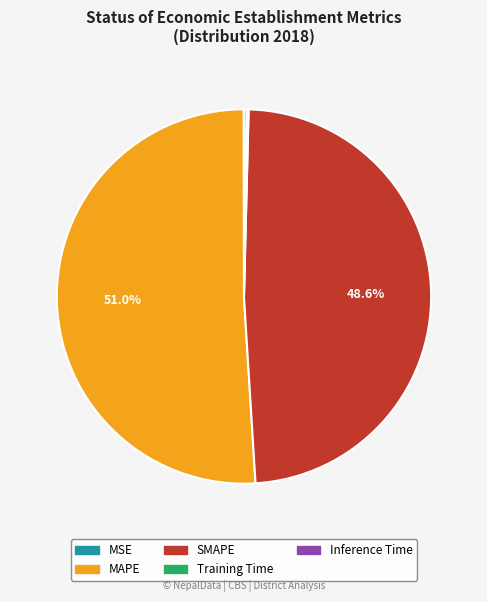

To the nearest percent, what percentage of the pie is MAPE?

51%